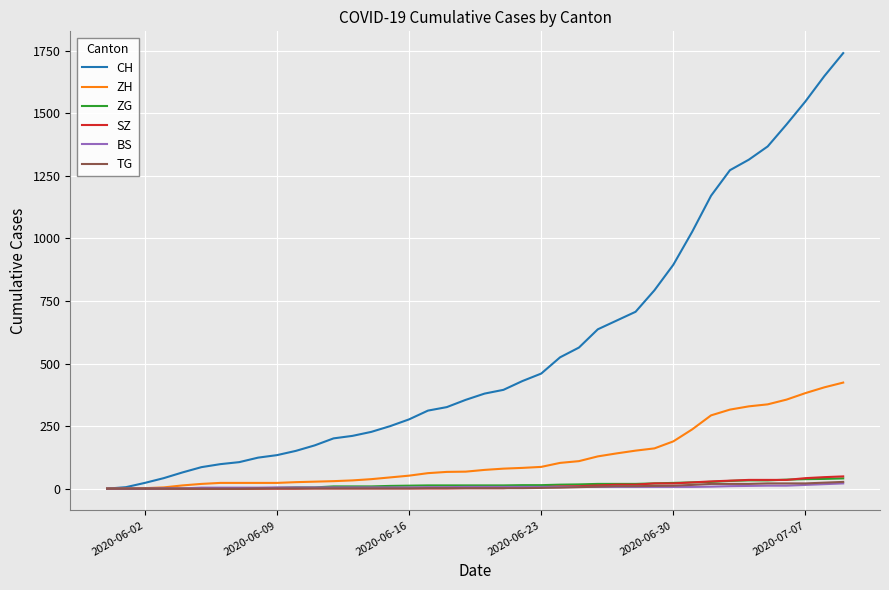

Does the chart display data point markers on the line(s)?

No